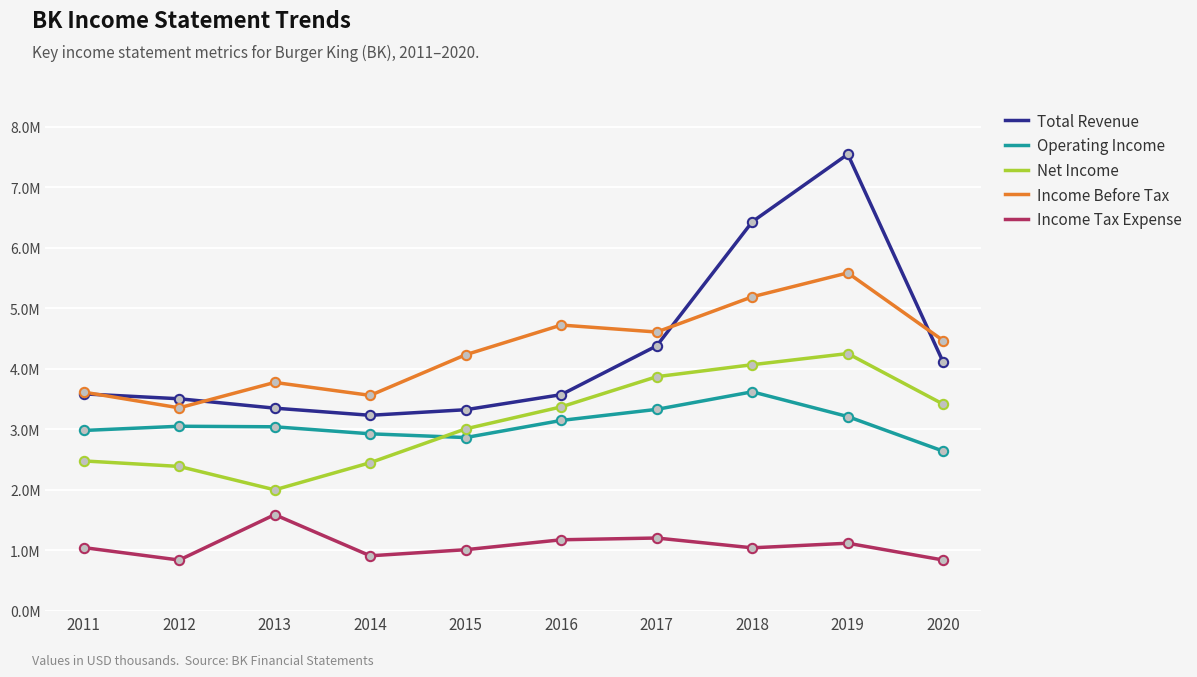

At how many categories does at least one series exceed 6026979?

2